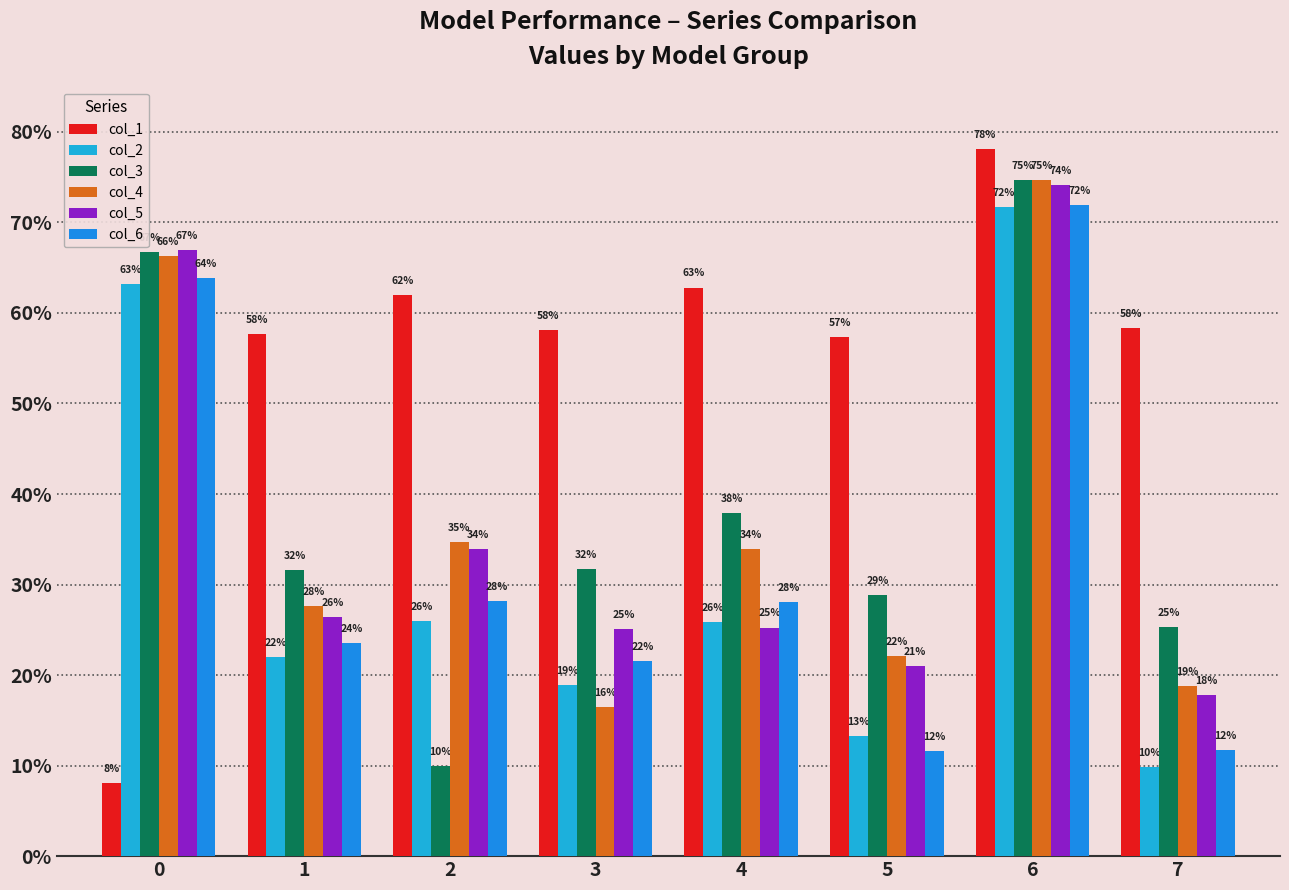

What is the value of the col_1 bar at the 6th from the left?

0.6